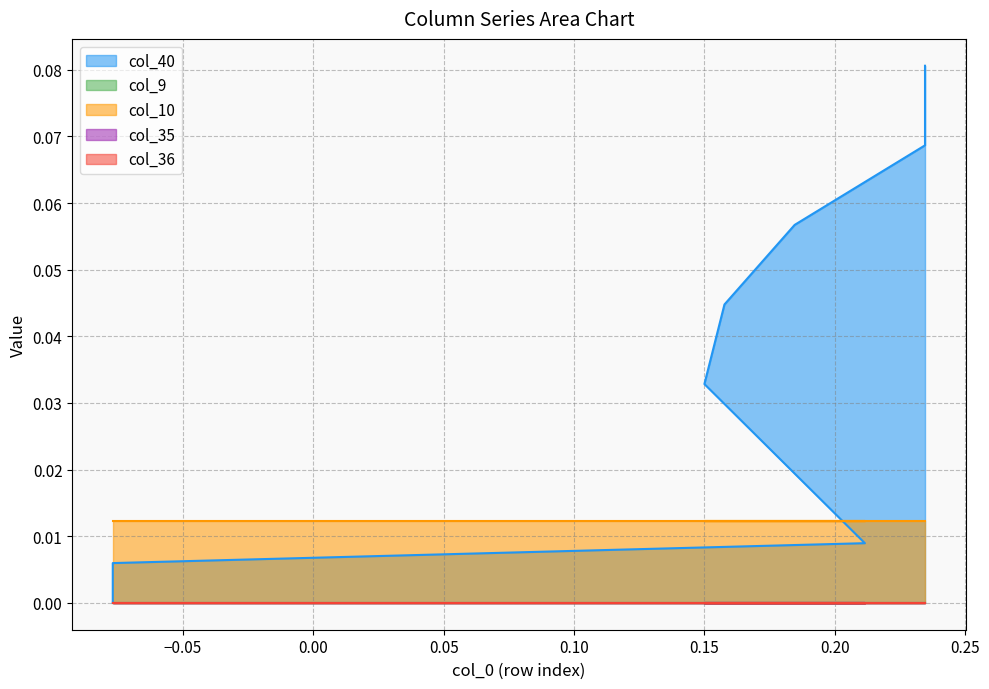

True or false: col_36 and col_9 intersect in this chart.

False